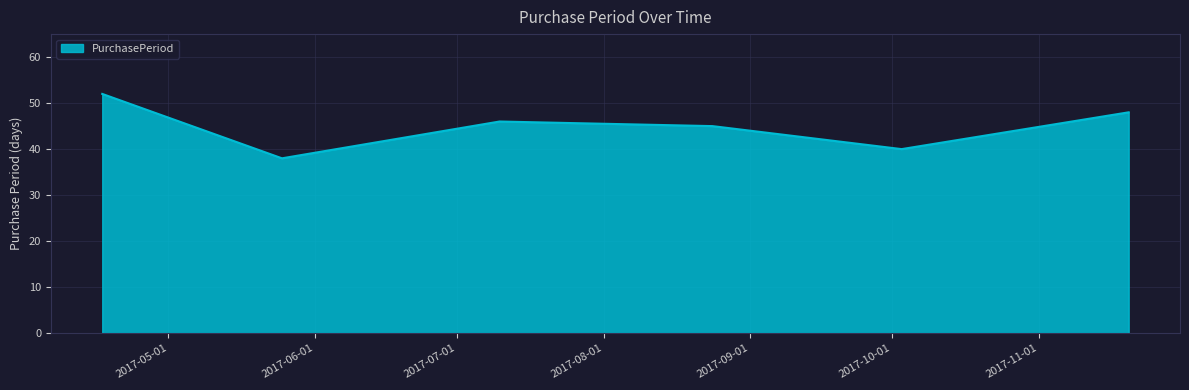

How many interior local peaks (higher than both neighbors) does the data have?

1